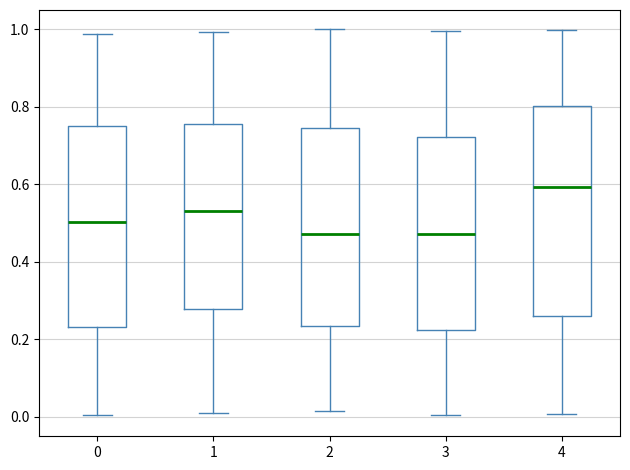

Reading left to right, read every box against the y-axis: the position of its median line, the range the box covers, and the ends of its whiskers. The values are not printed on the chart, so give them approximately, as read against the axis.

0: median 0.50, box 0.24 to 0.76, whiskers 0.00 to 0.98
1: median 0.54, box 0.28 to 0.76, whiskers 0.02 to 1.00
2: median 0.48, box 0.24 to 0.74, whiskers 0.02 to 1.00
3: median 0.48, box 0.22 to 0.72, whiskers 0.00 to 1.00
4: median 0.60, box 0.26 to 0.80, whiskers 0.00 to 1.00